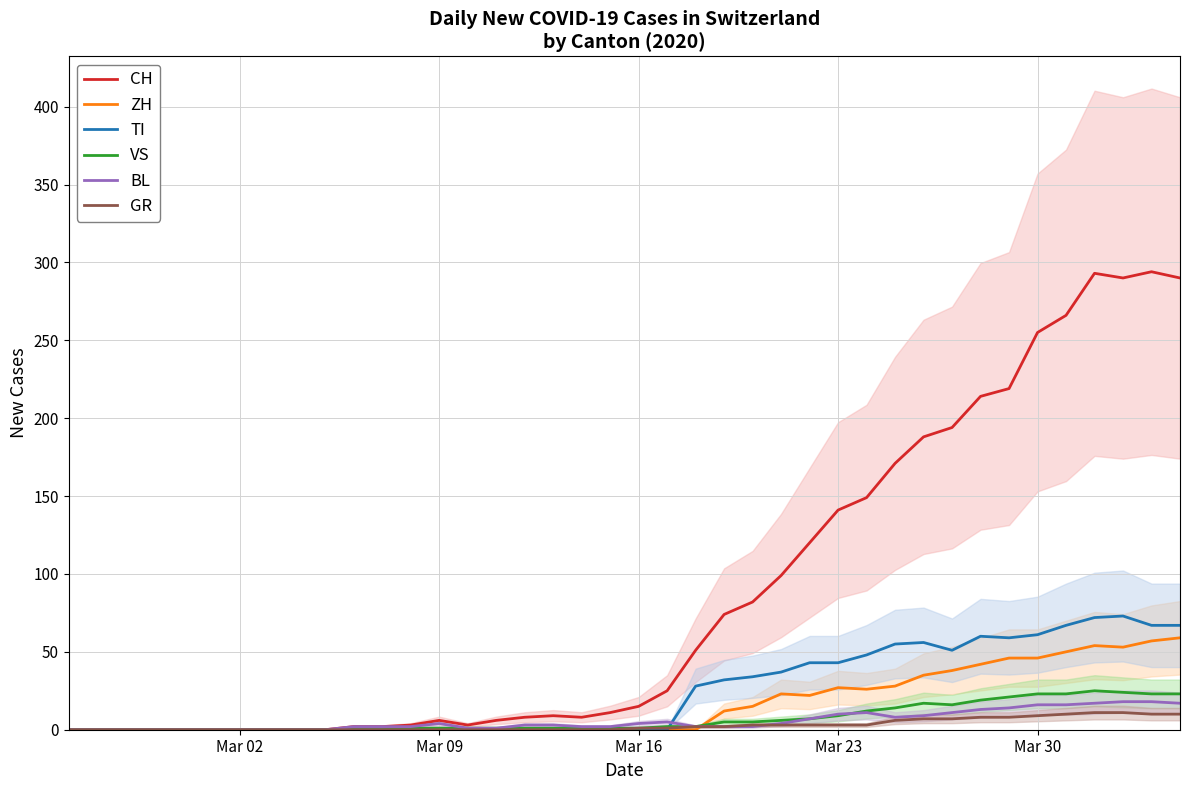

What is the highest value of the ZH series?

59